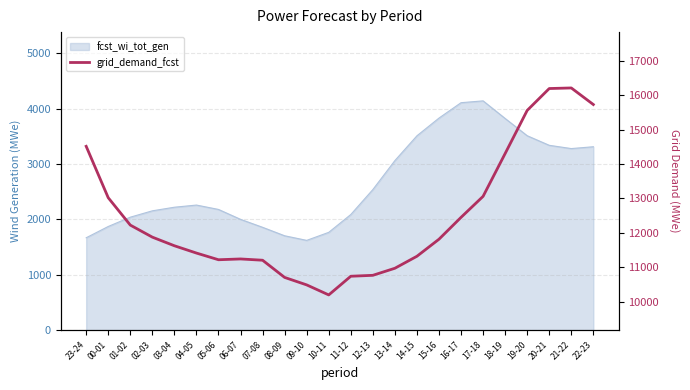

How many interior local valleys (lower than both neighbors) does the data have?

2